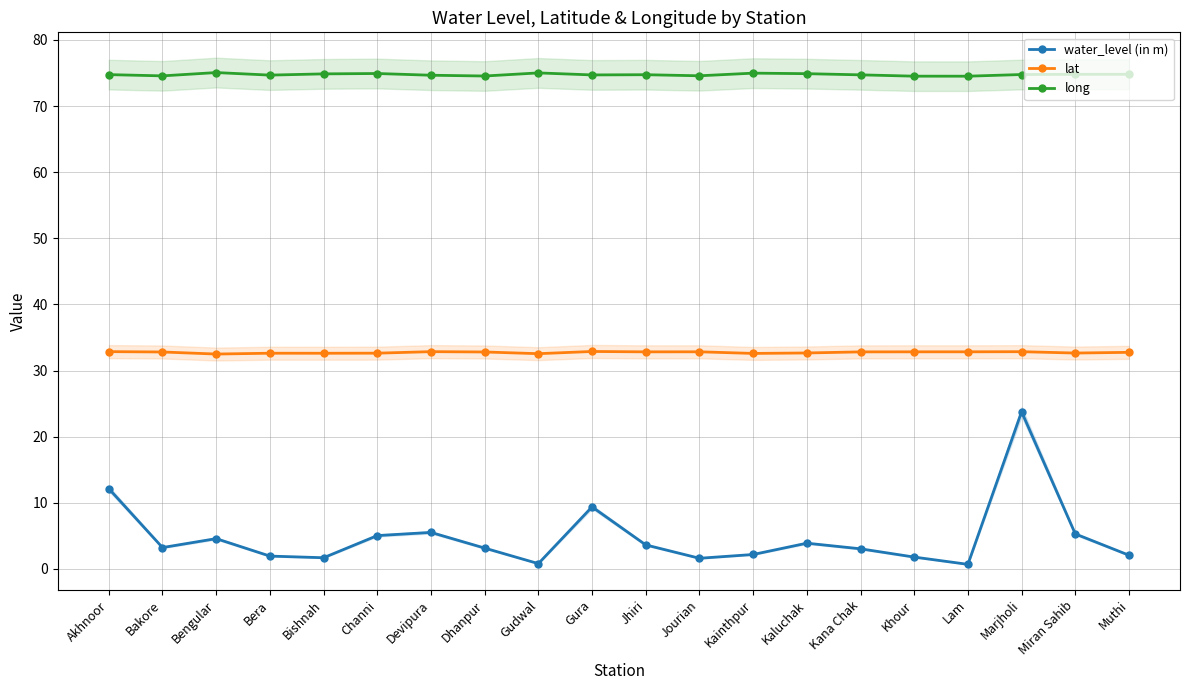

What is the value of the long point at the 17th from the left?

74.5